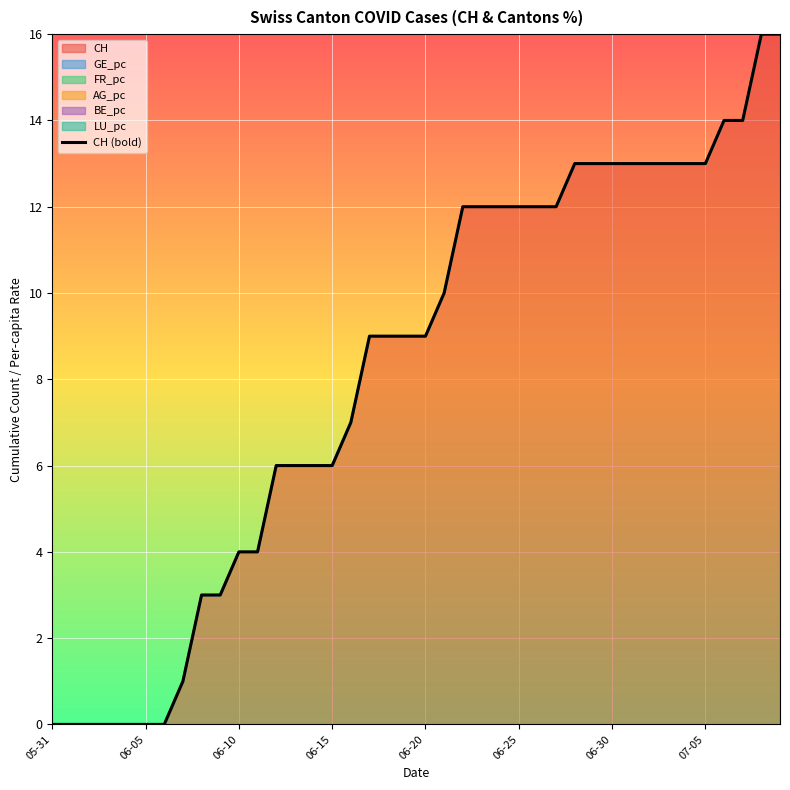

What is the value of the 37th point from the left?

14